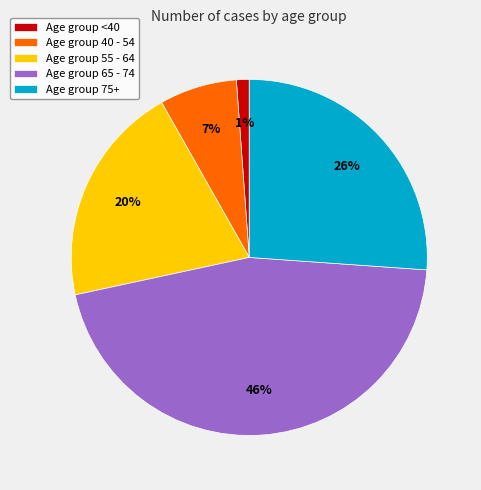

What is the largest slice in the pie chart?

Age group 65 - 74